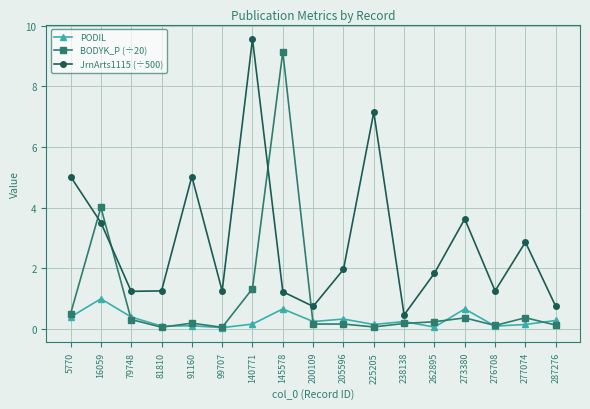

What is the smallest value displayed?

0.1